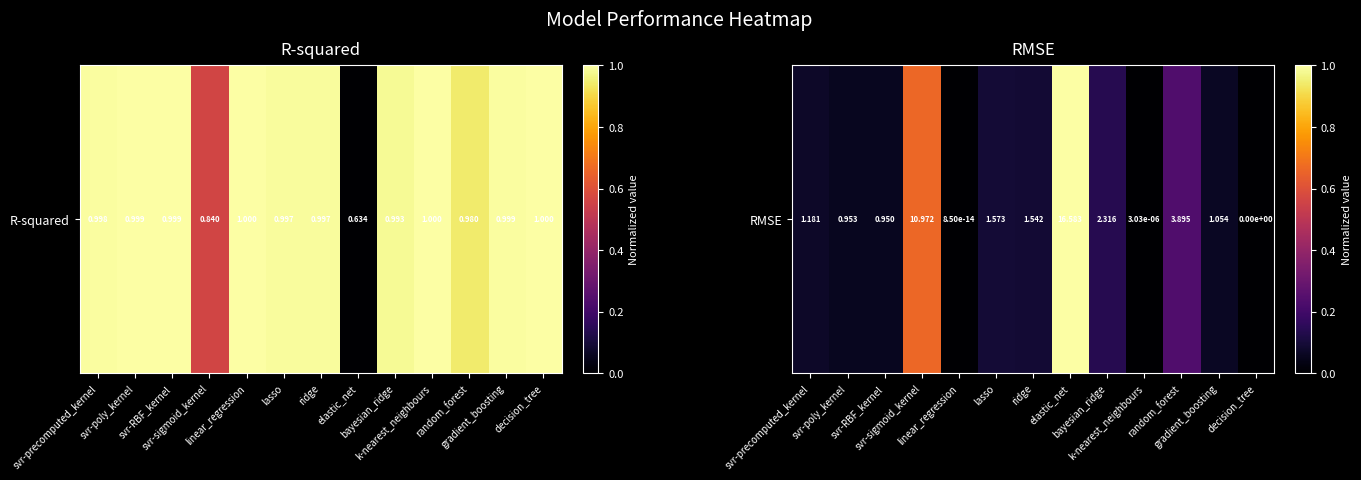

Between svr-precomputed_kernel and random_forest, which is larger?

random_forest